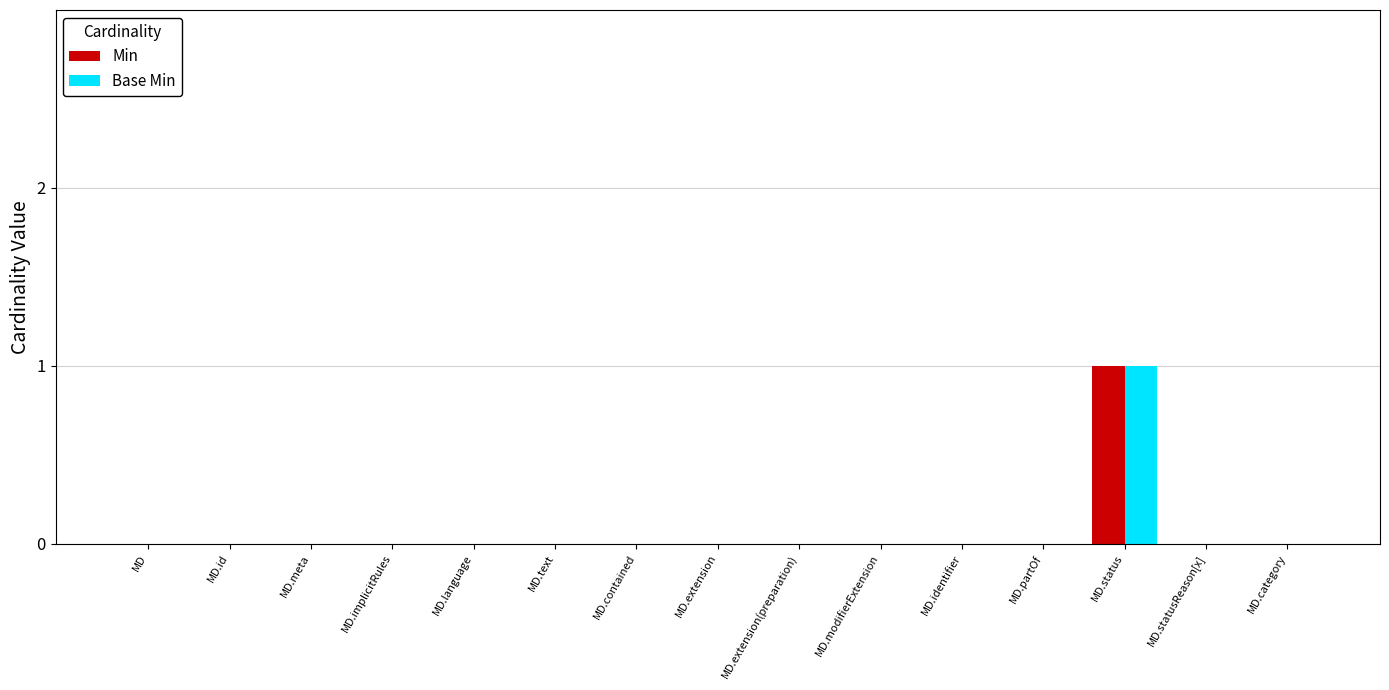

At which label does Base Min reach its peak?

MD.status